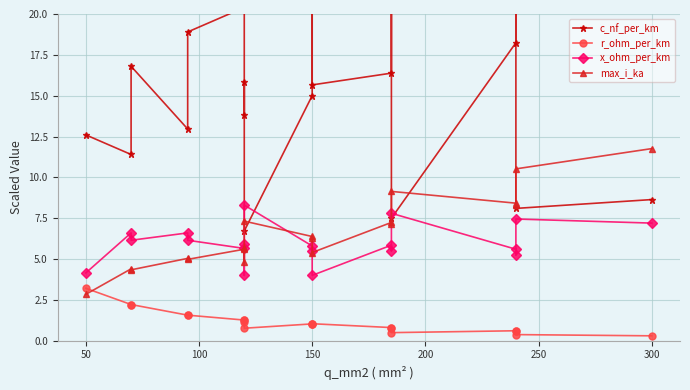

Does the chart have visible grid lines?

Yes